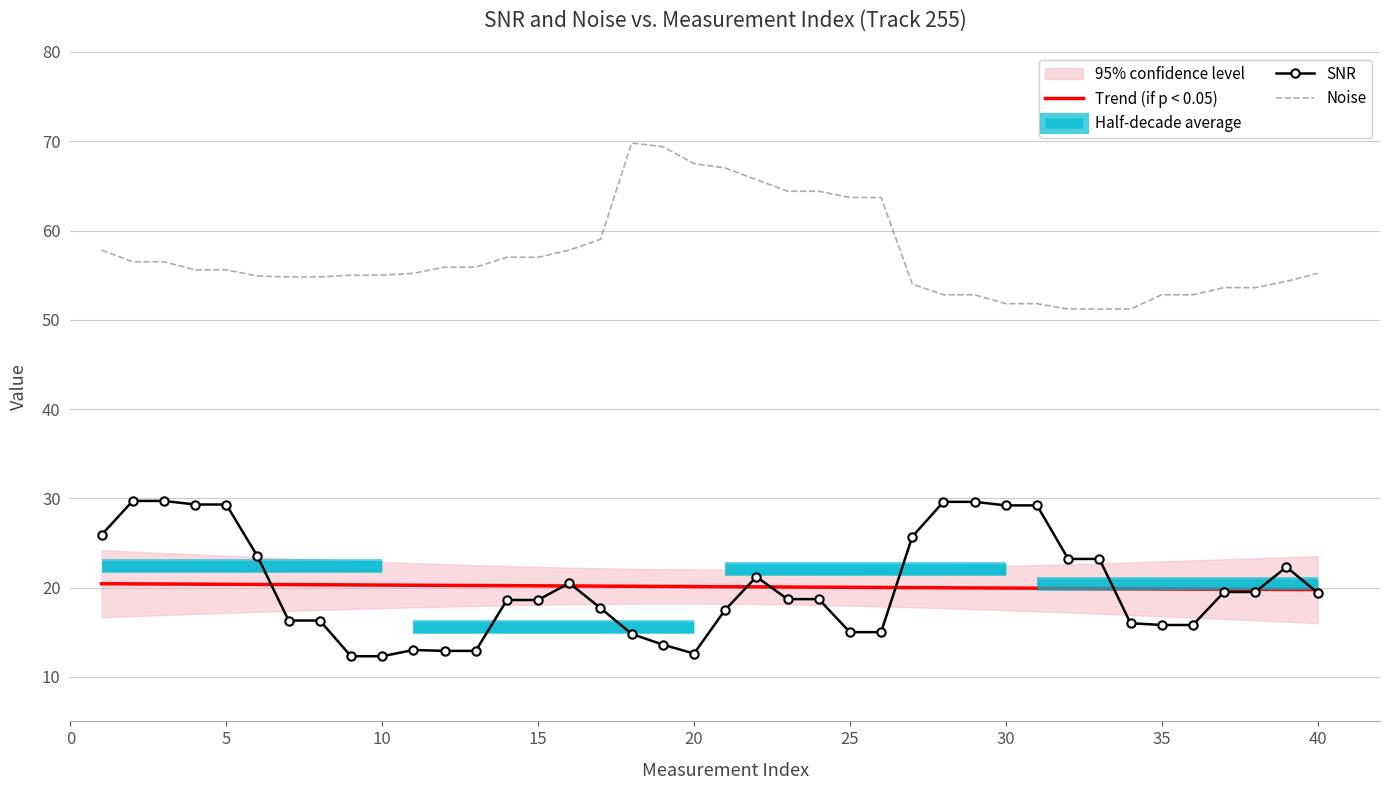

How many data points in Noise are less than 55?

16